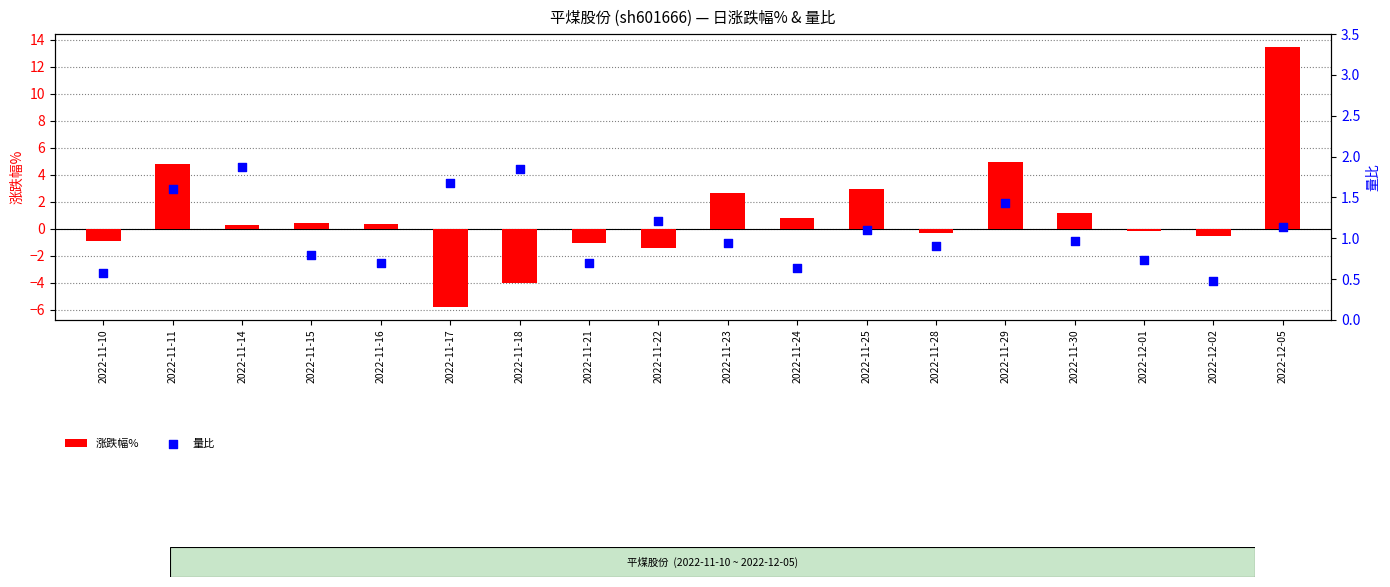

Which series reaches the maximum Y coordinate?

涨跌幅%